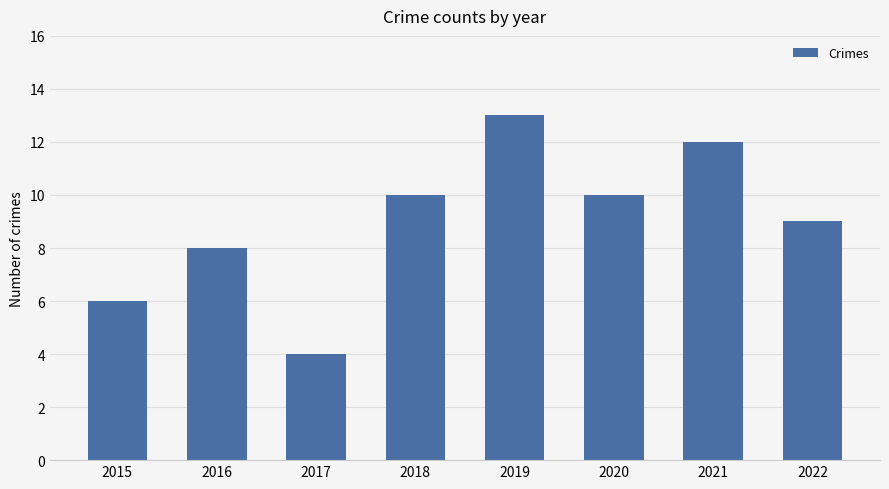

The value at 2022 is 3. True or false?

False